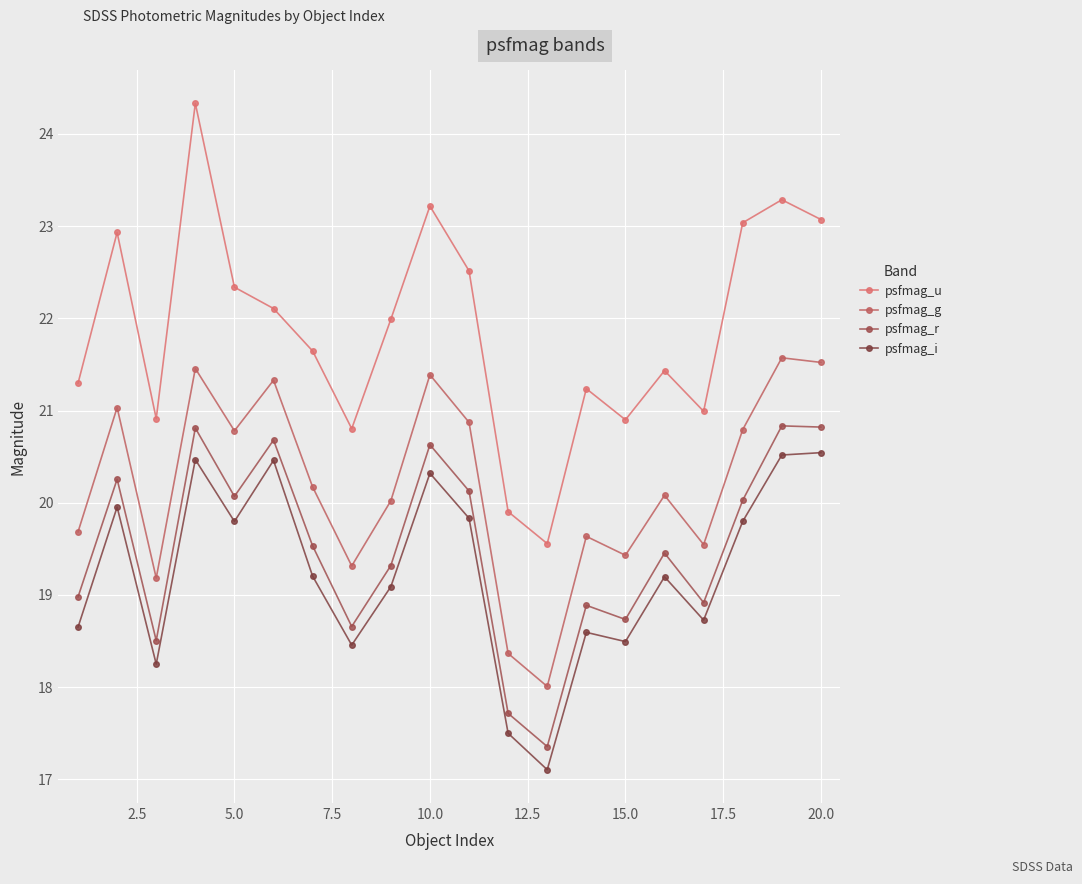

How many data points in psfmag_i are above 19?

12